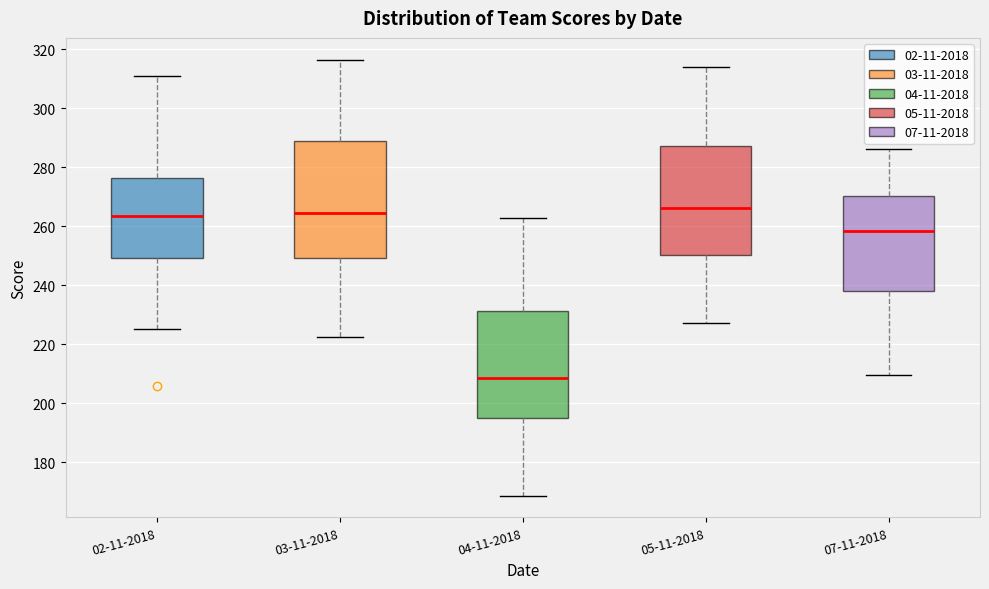

Reading left to right, read every box against the y-axis: the position of its median line, the range the box covers, and the ends of its whiskers. The values are not printed on the chart, so give them approximately, as read against the axis.

02-11-2018: median 264, box 250 to 276, whiskers 226 to 312
03-11-2018: median 264, box 250 to 290, whiskers 222 to 316
04-11-2018: median 208, box 196 to 232, whiskers 168 to 264
05-11-2018: median 266, box 250 to 288, whiskers 228 to 314
07-11-2018: median 258, box 238 to 270, whiskers 210 to 286